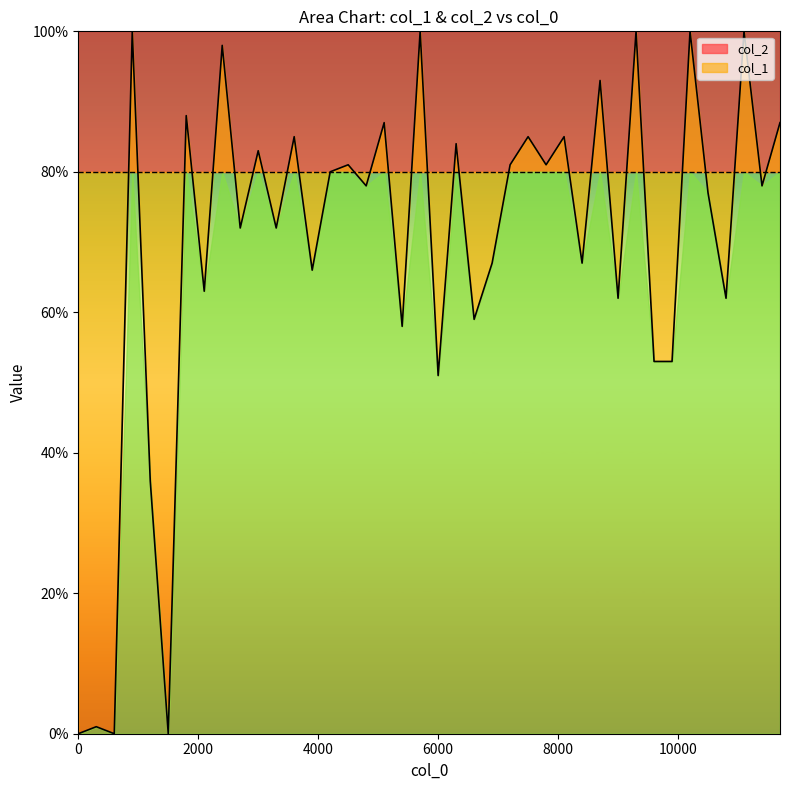

What position from the left is 10000?

6